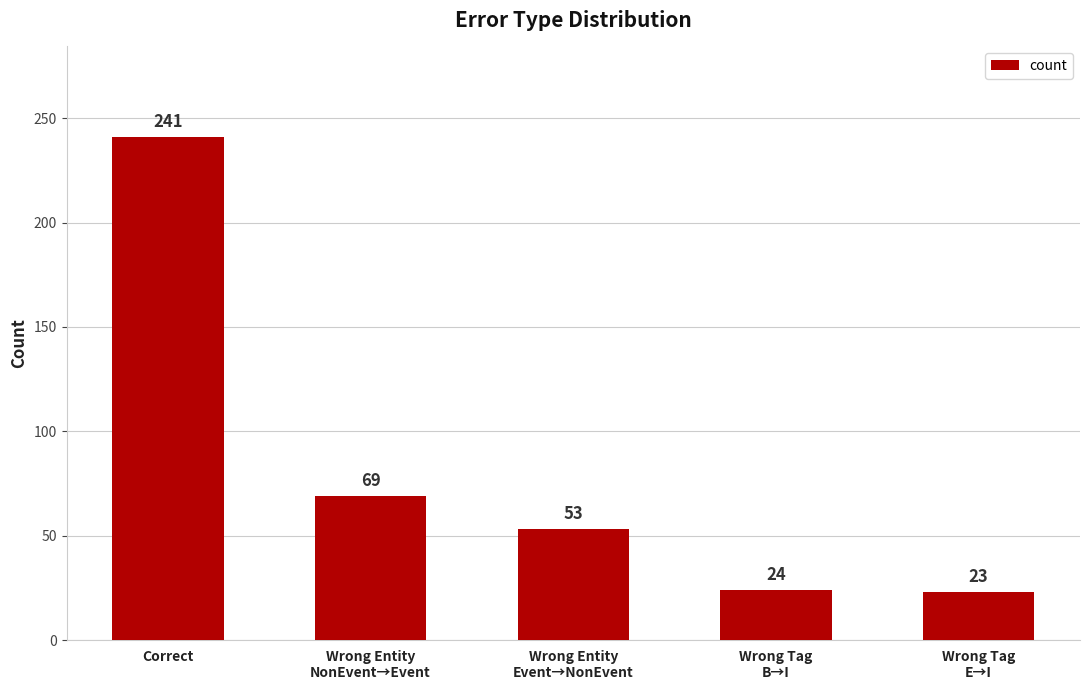

What position from the right is Correct?

5